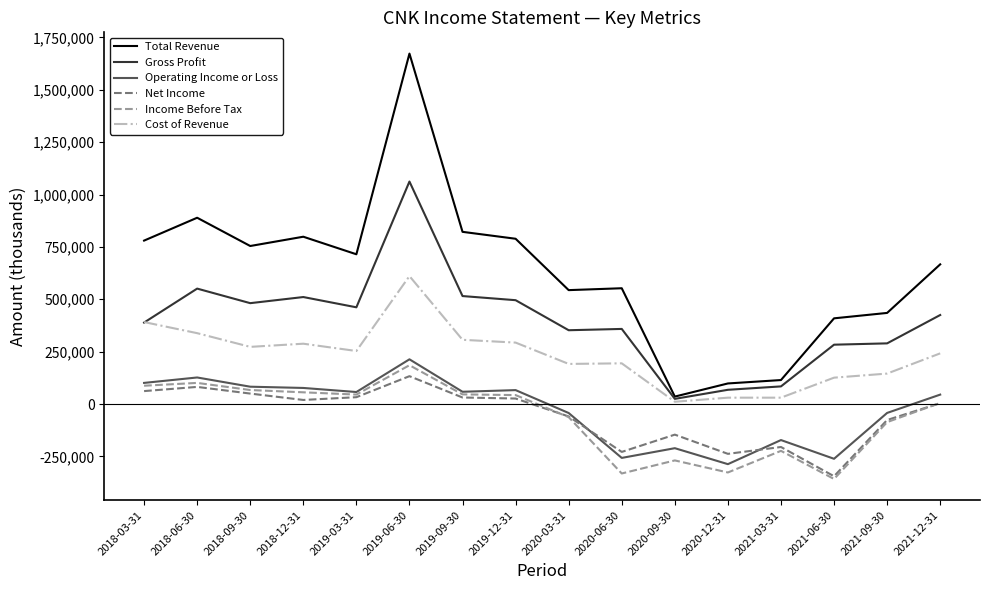

What are all the series names shown in the legend?

Total Revenue, Gross Profit, Operating Income or Loss, Net Income, Income Before Tax, Cost of Revenue